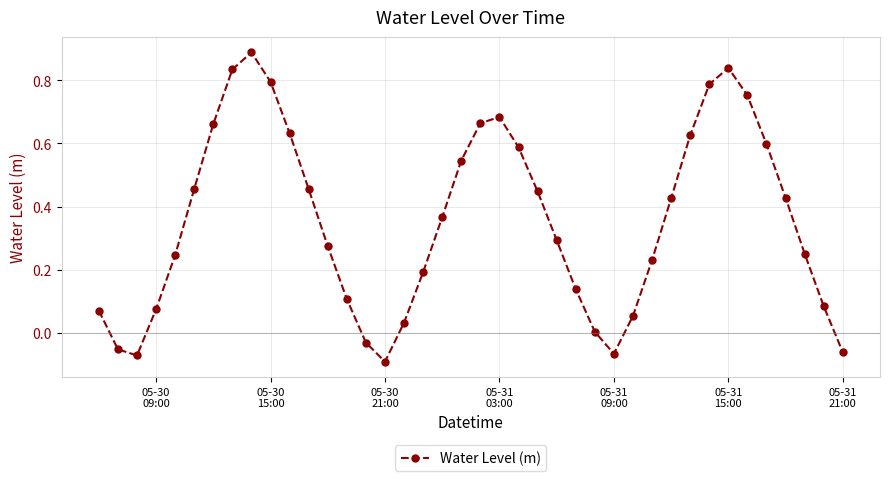

What is the difference between the maximum and second lowest values?

1.0